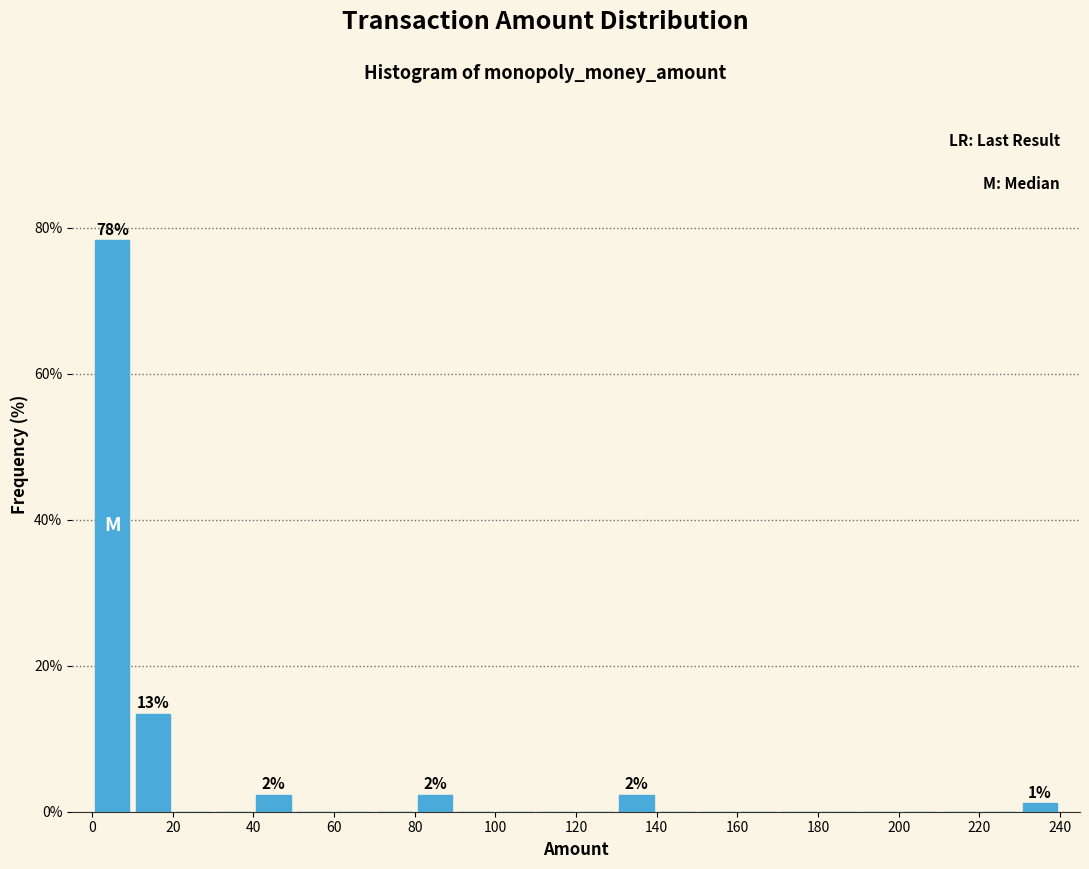

Over which range of the x-axis is the bar tallest?

0 to 10